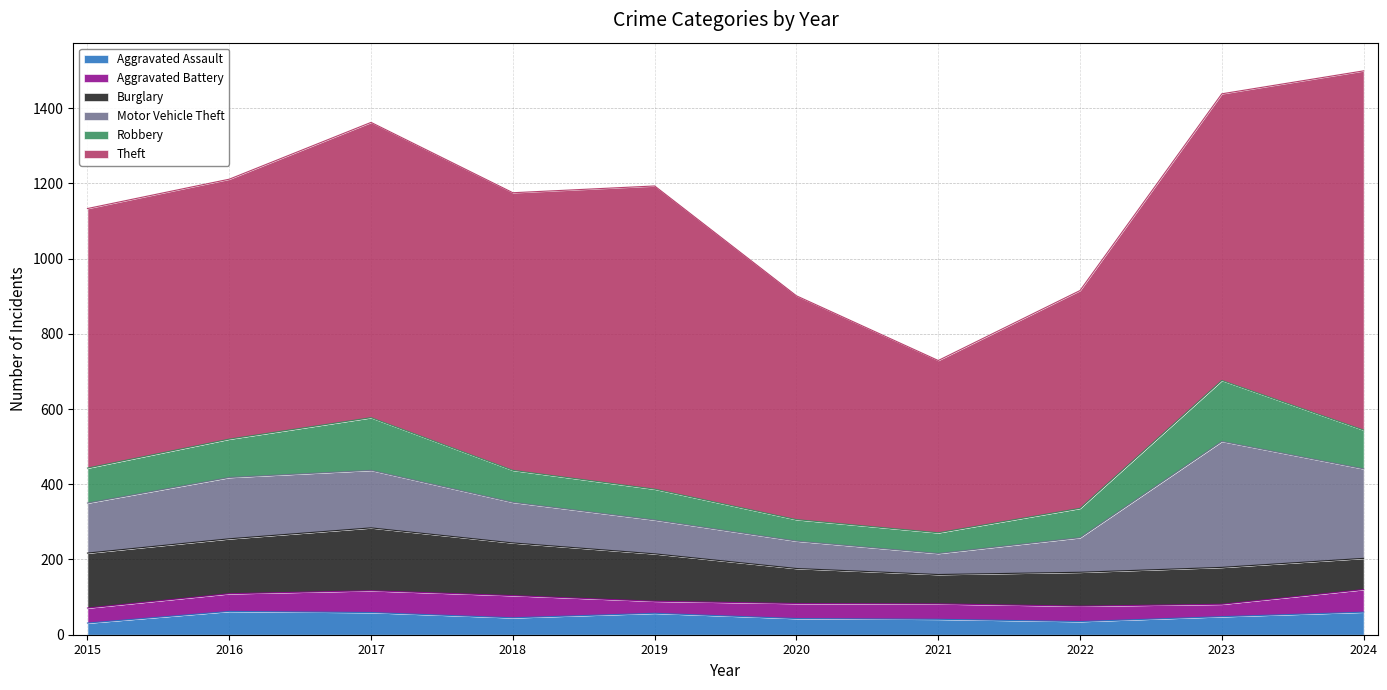

What is the value of the Theft point at the 3rd from the left?

785